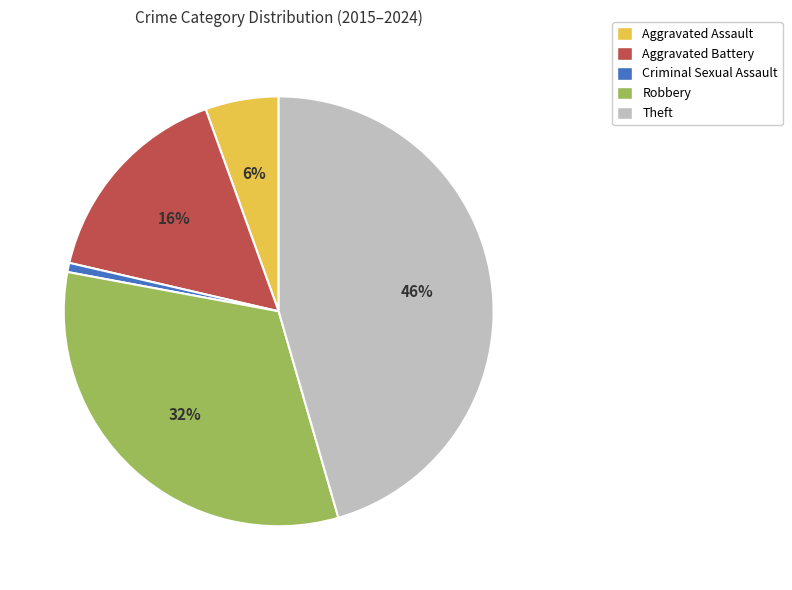

Rank the categories by value from highest to lowest.

Theft, Robbery, Aggravated Battery, Aggravated Assault, Criminal Sexual Assault